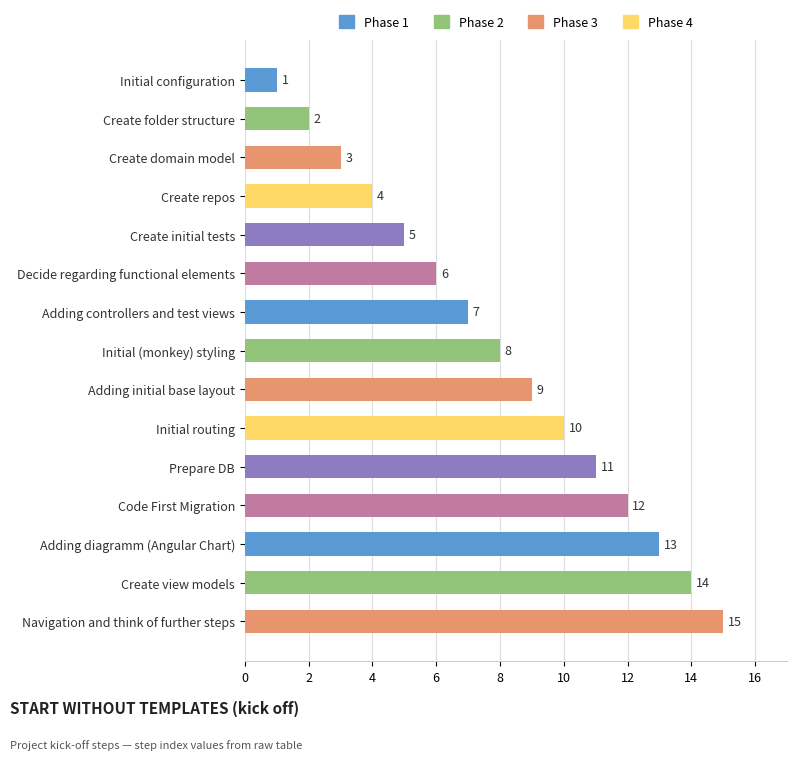

What is the value of the 10th bar from the top?

10